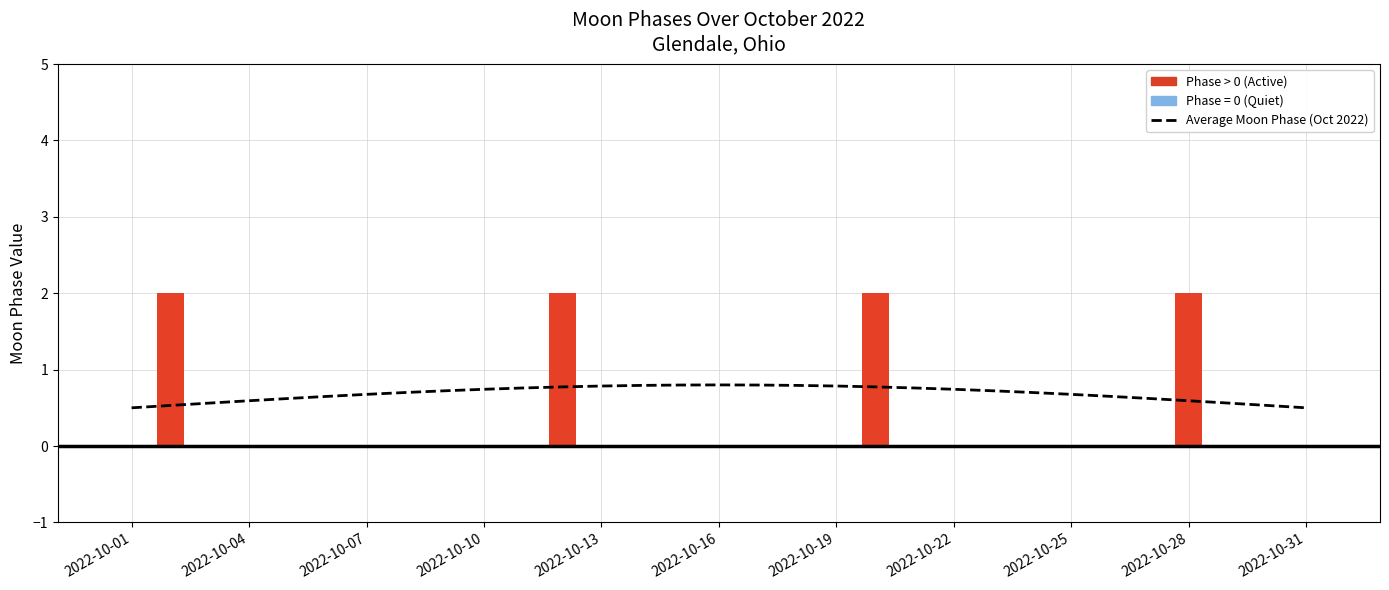

What is the change in value from 23 to 28?

-0.1